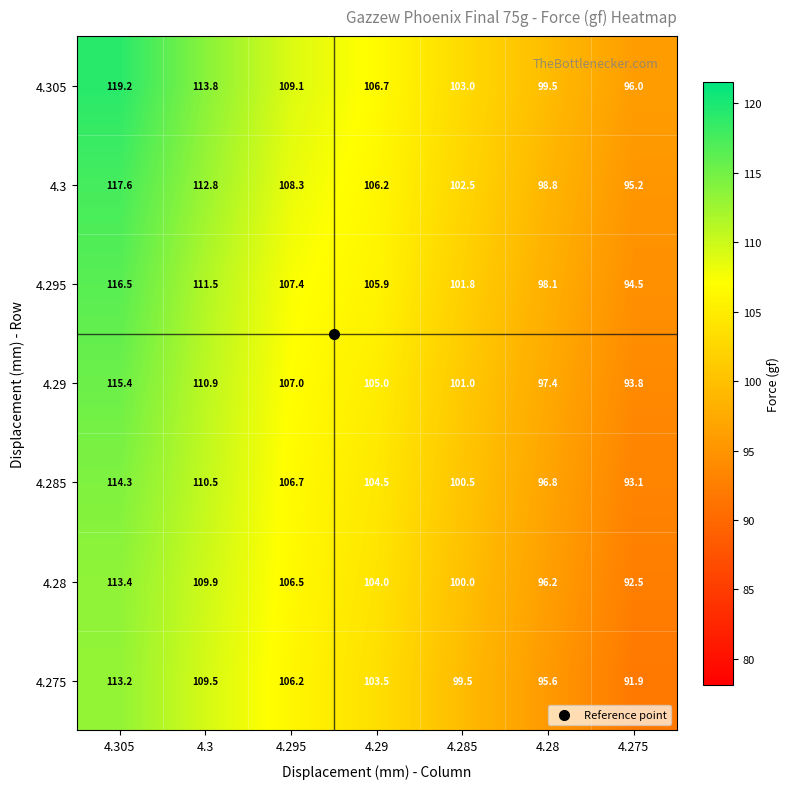

What is the difference between the second highest and minimum values in the 4.295 series?

17.0